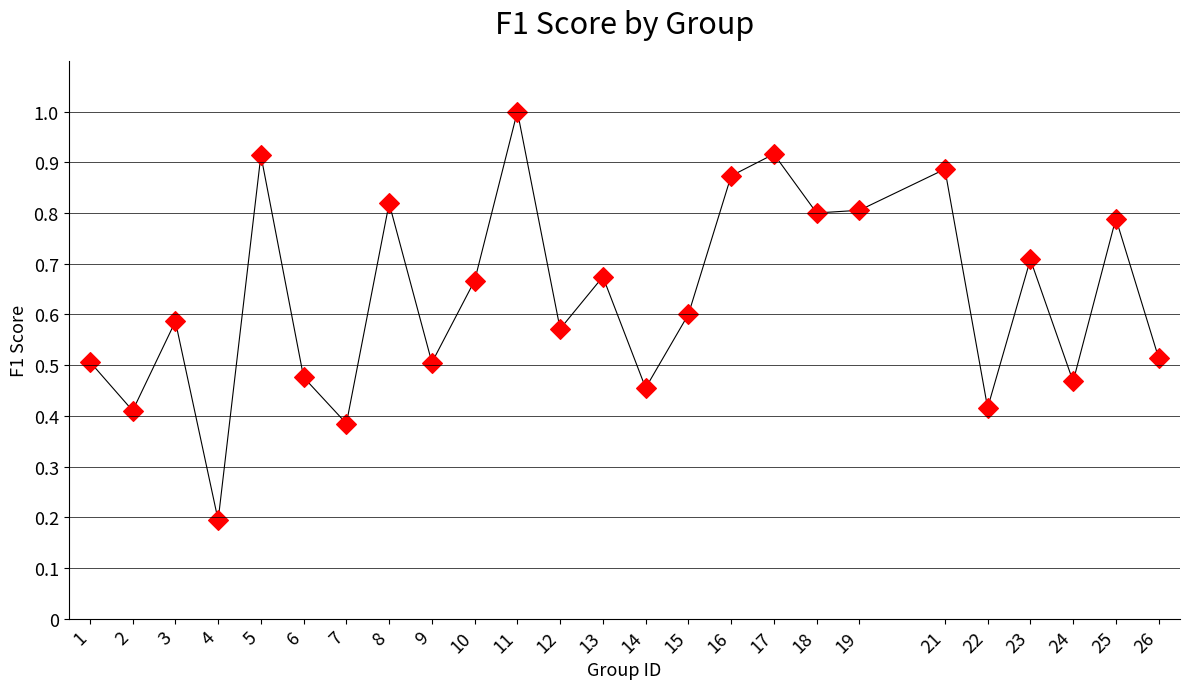

What is the range of X values (max minus min)?

25.0